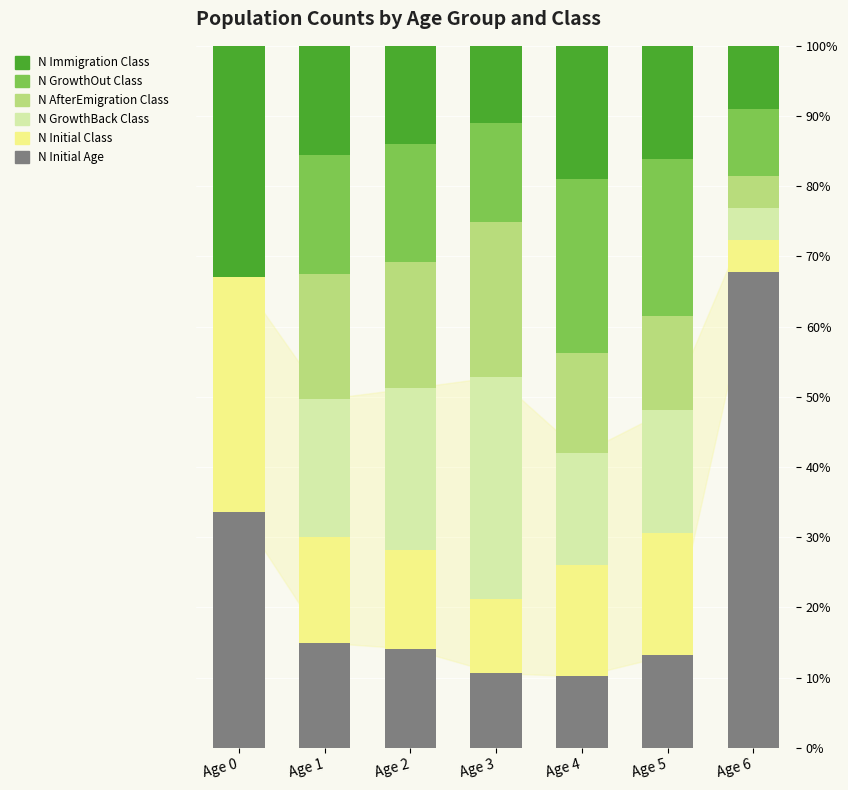

Which category has the highest value in the N Initial Age series?

Age 6